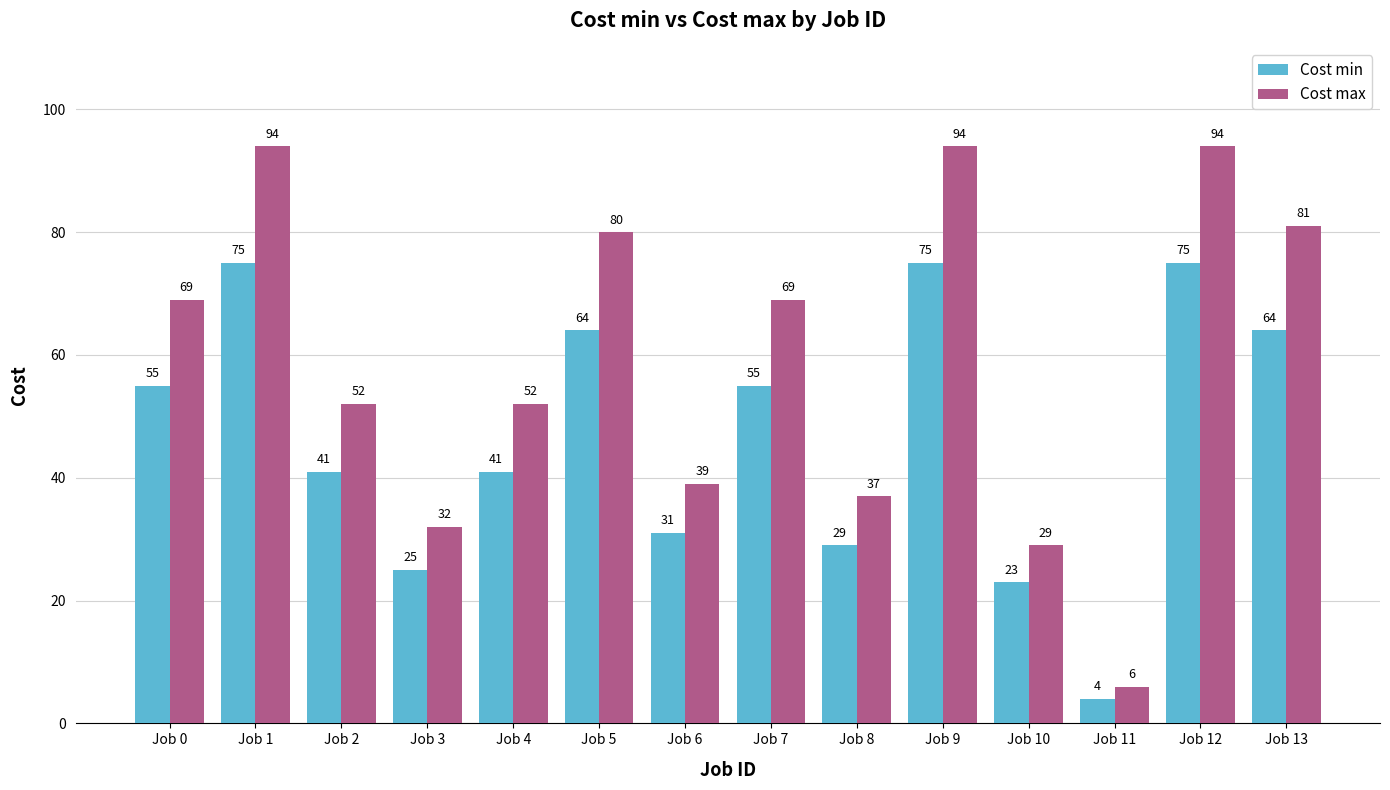

Read the Cost min value at Job 13.

64